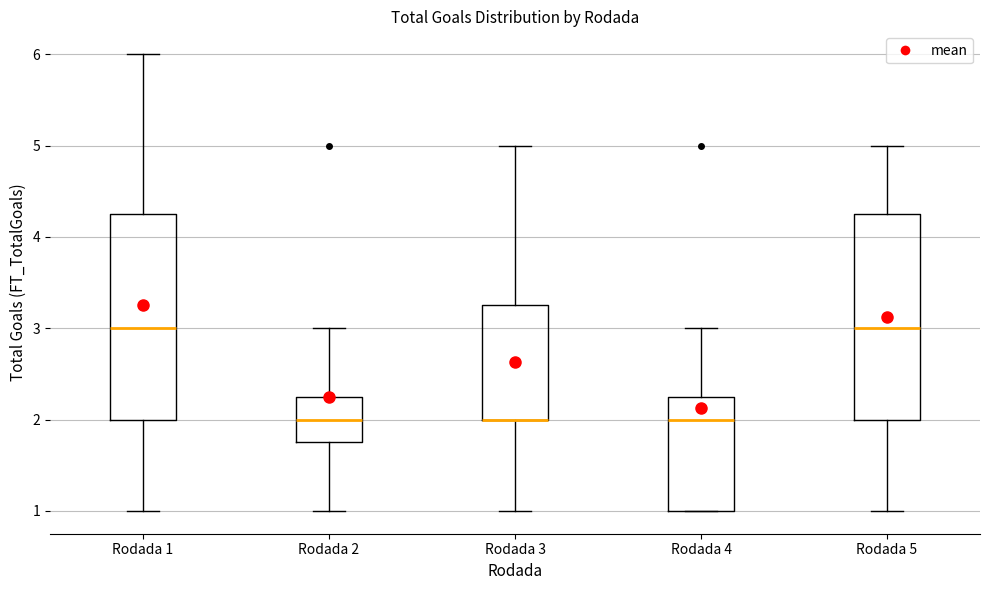

Where is the upper edge of the box for Rodada 1 on the y-axis? The values are not printed on the chart, so give them approximately, as read against the axis.

4.3